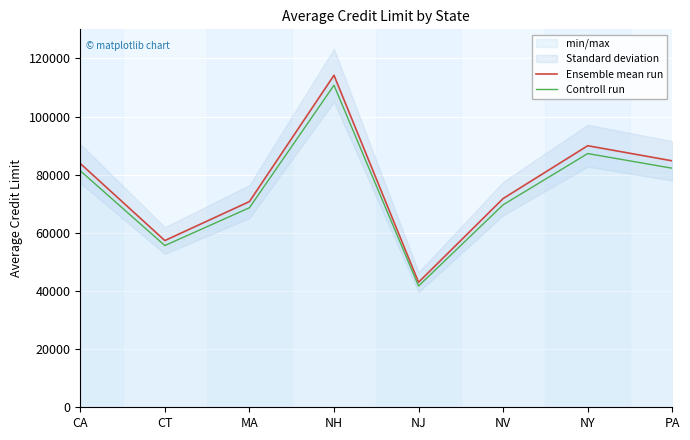

At how many categories does at least one series exceed 61764?

6